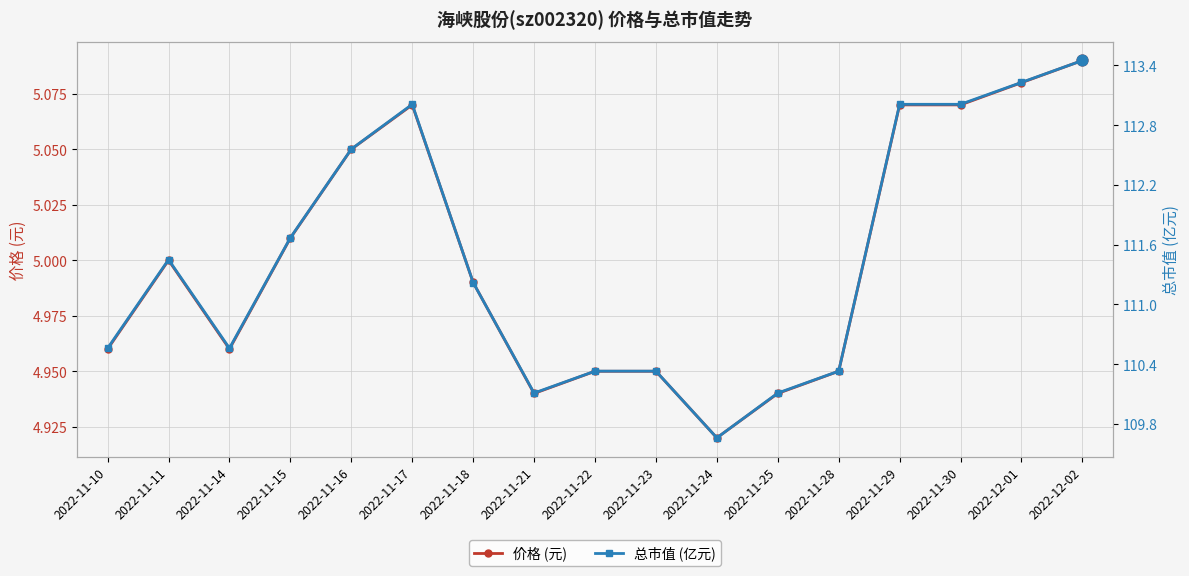

What is the total value across all series at 2022-11-22?

115.3